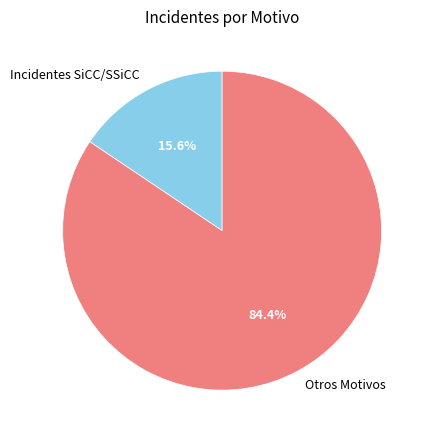

Is there any slice that represents more than half of the pie?

Yes